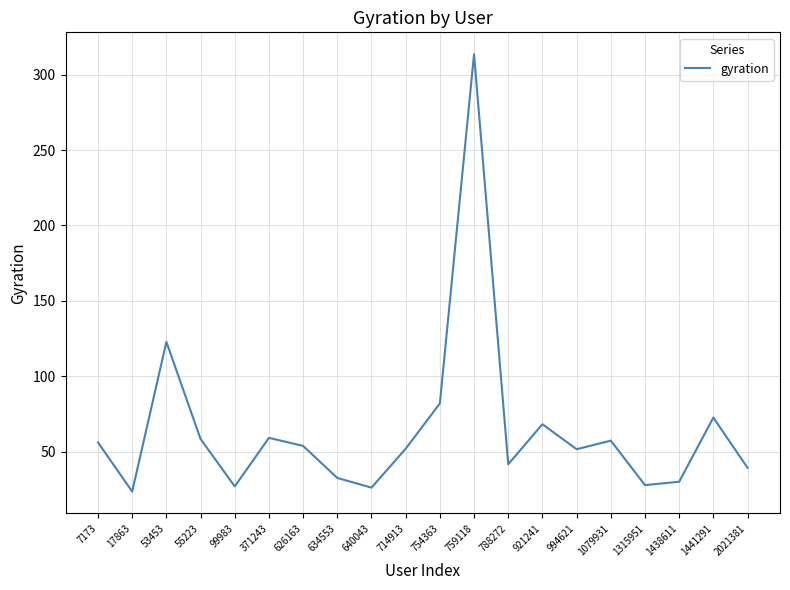

Where is the data nearest to the value 168?

53453